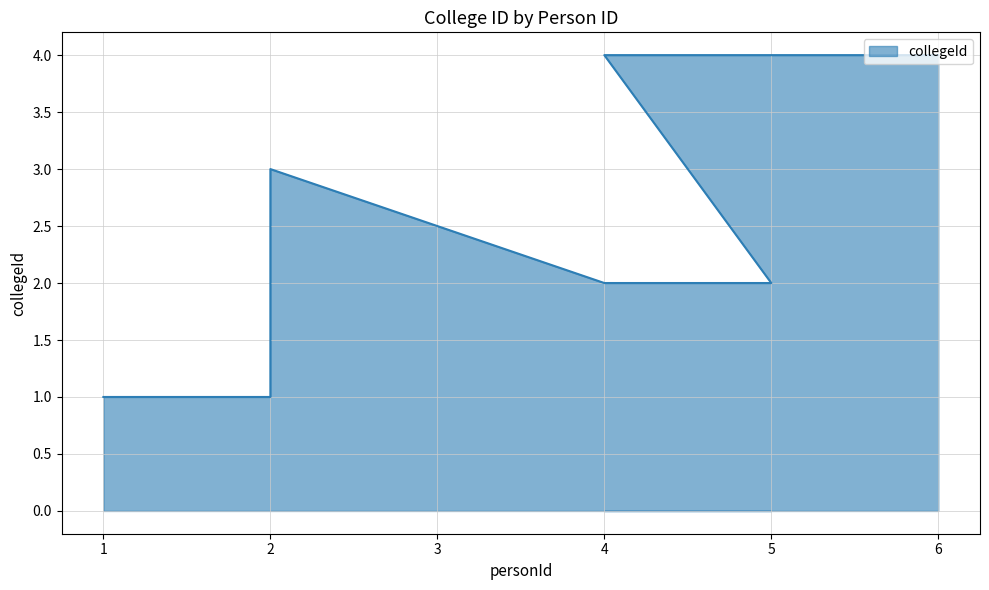

Count the number of values greater than 2.

3